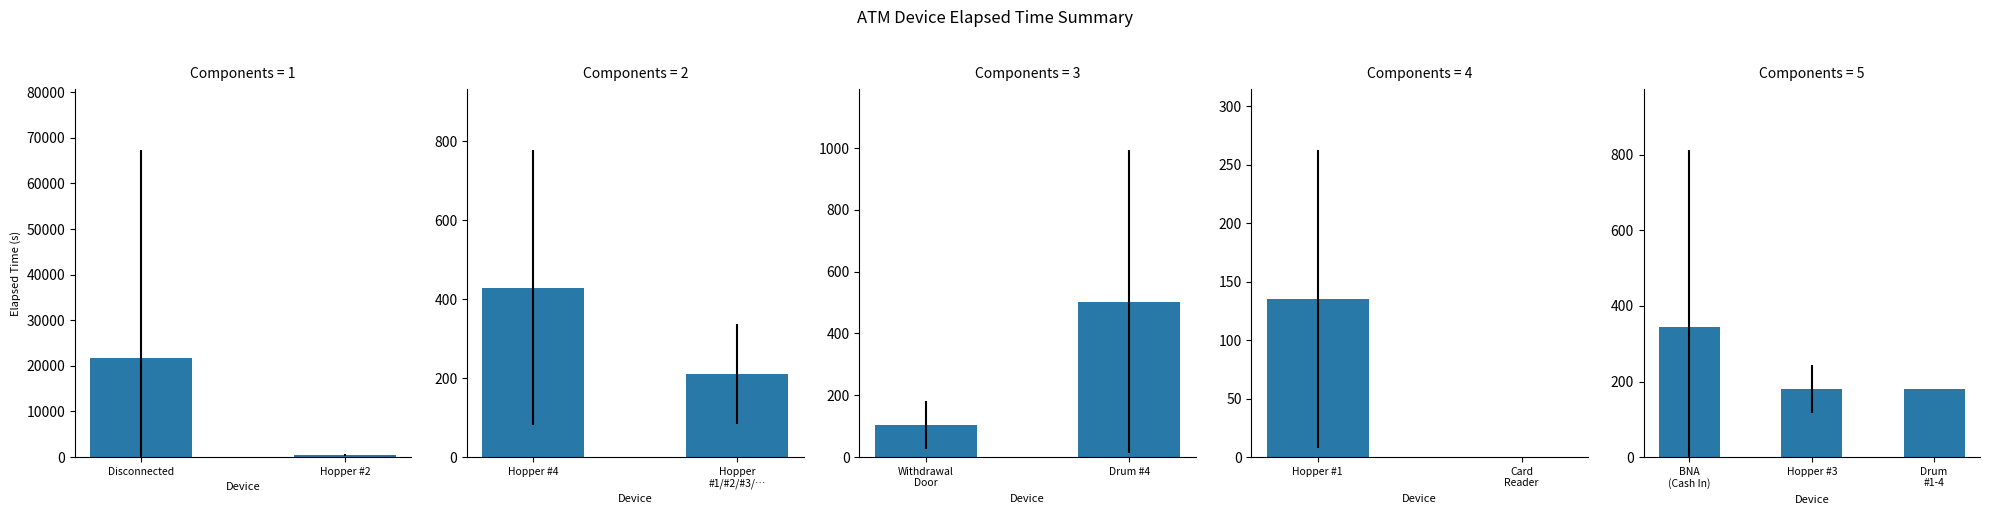

How many data points does each series have?

3